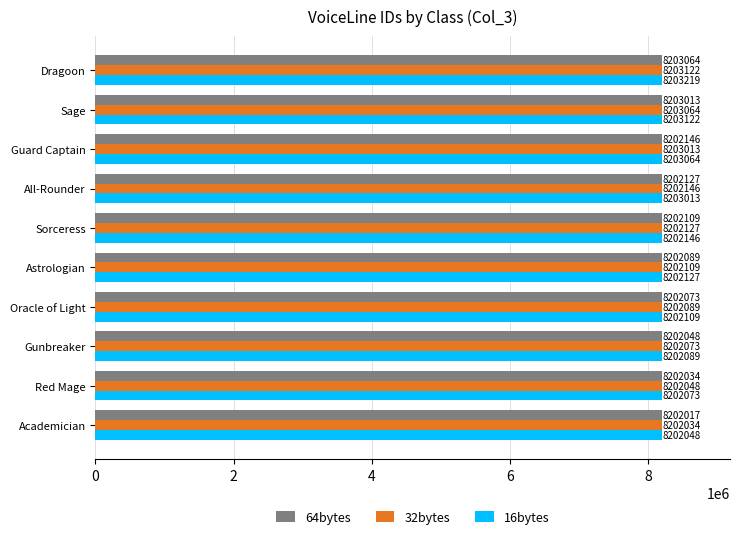

What is the spread (max minus min) of values at Sage?

109